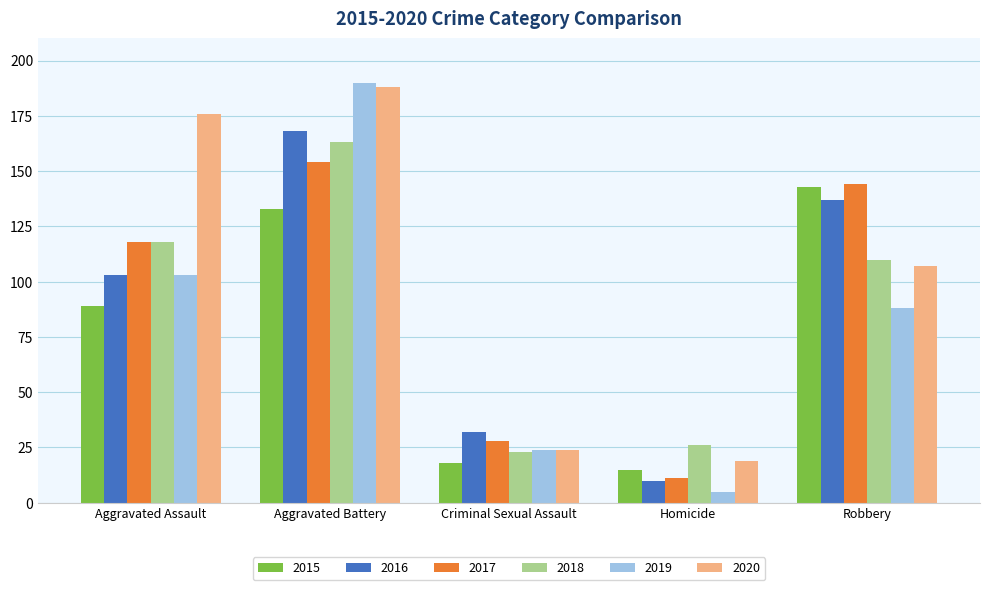

What is the sum of all 2020 values?

514